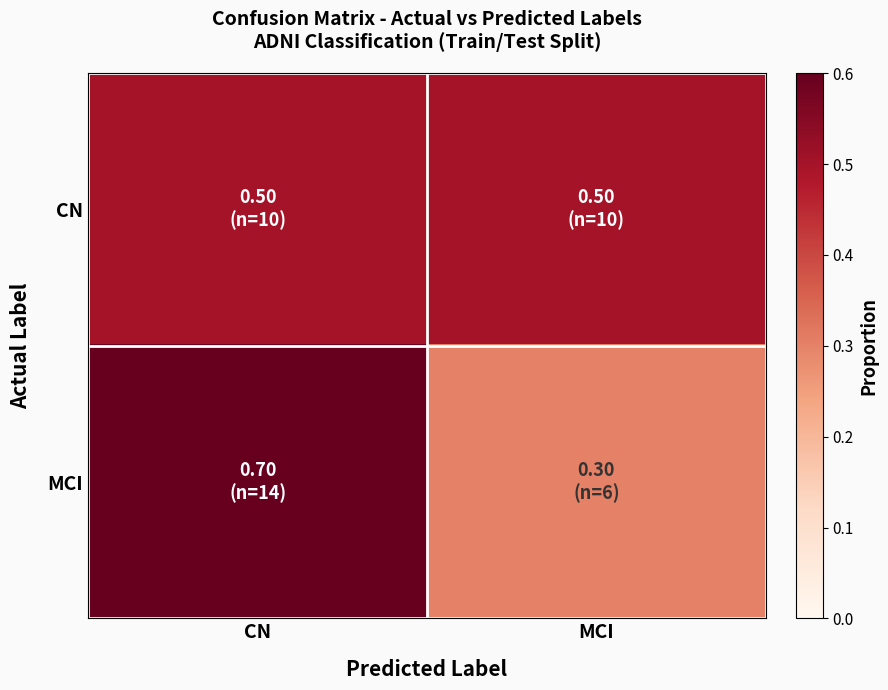

Which series has the largest total across all categories?

CN